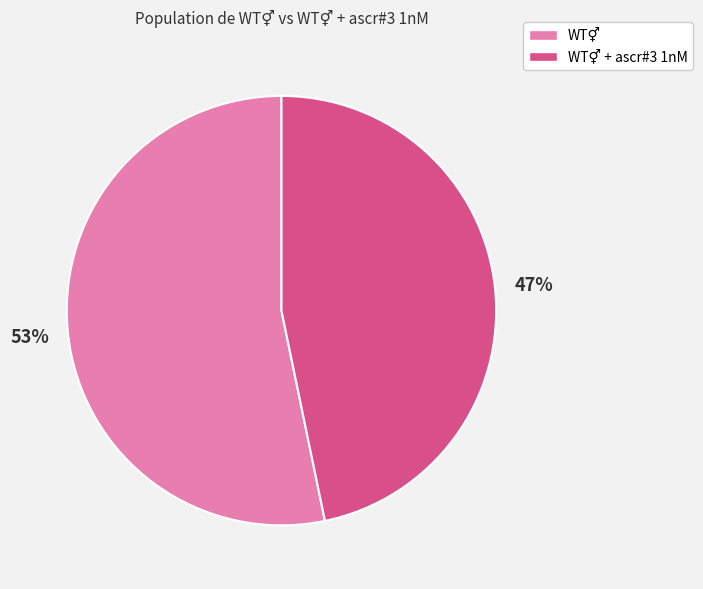

To the nearest percent, what is the difference between the largest and smallest slice percentages?

6%